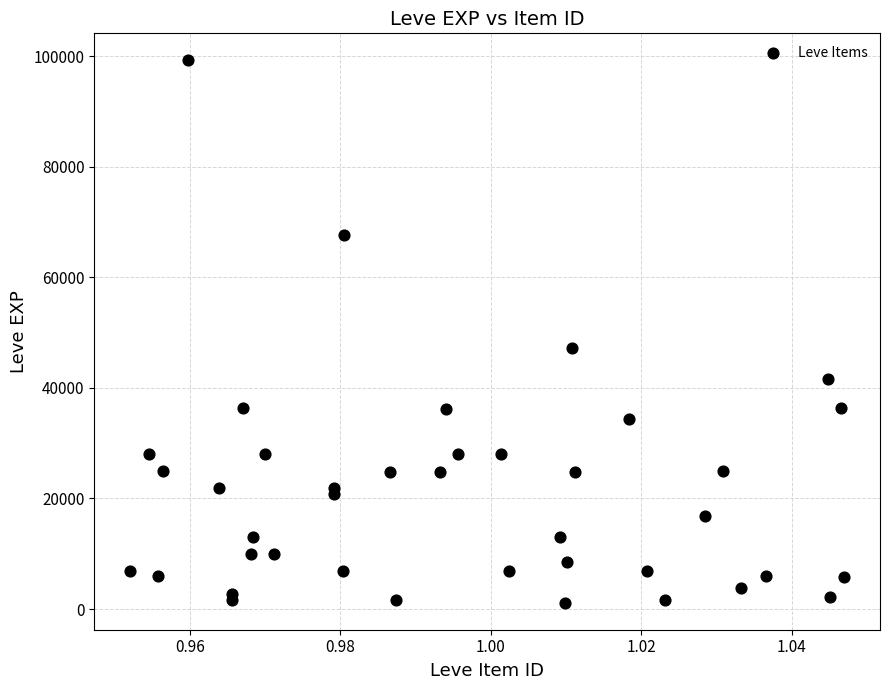

What Y value in the scatter plot is closest to 50190?

47200